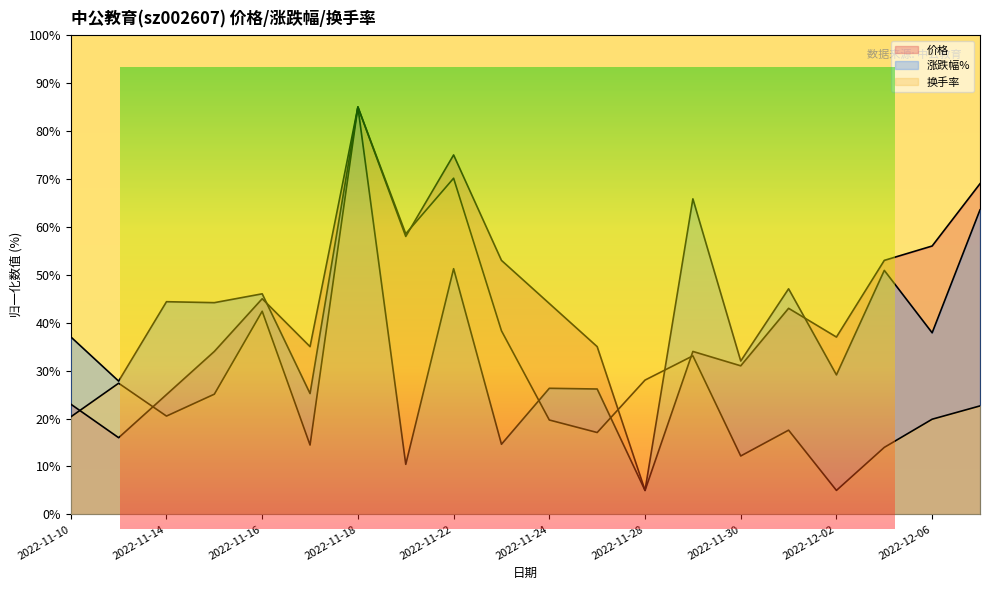

At which category does the chart reach its peak across all series?

2022-11-18